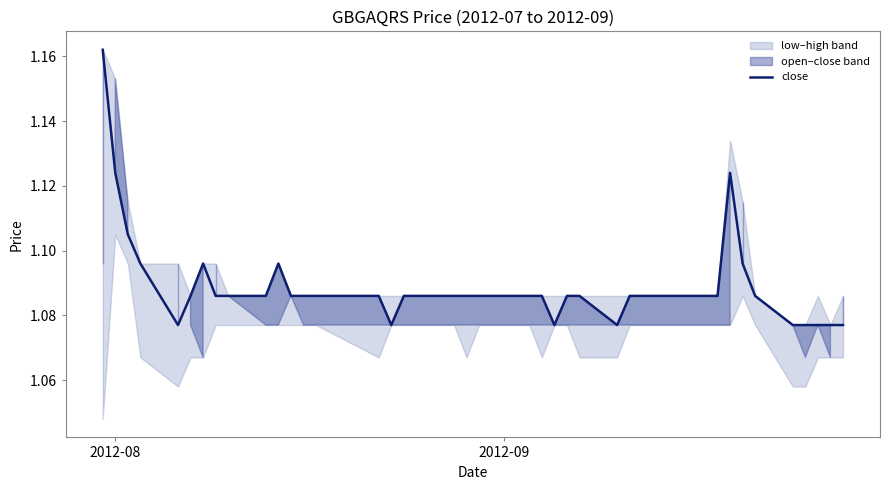

Does the chart have visible grid lines?

No